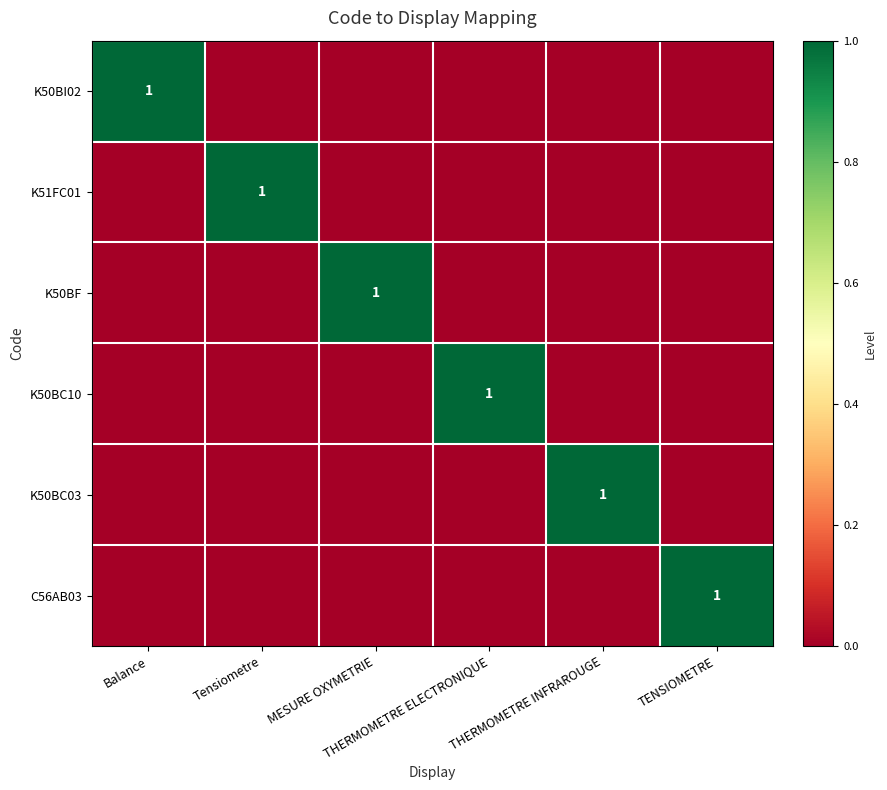

Which category has the lowest value in the C56AB03 series?

Balance